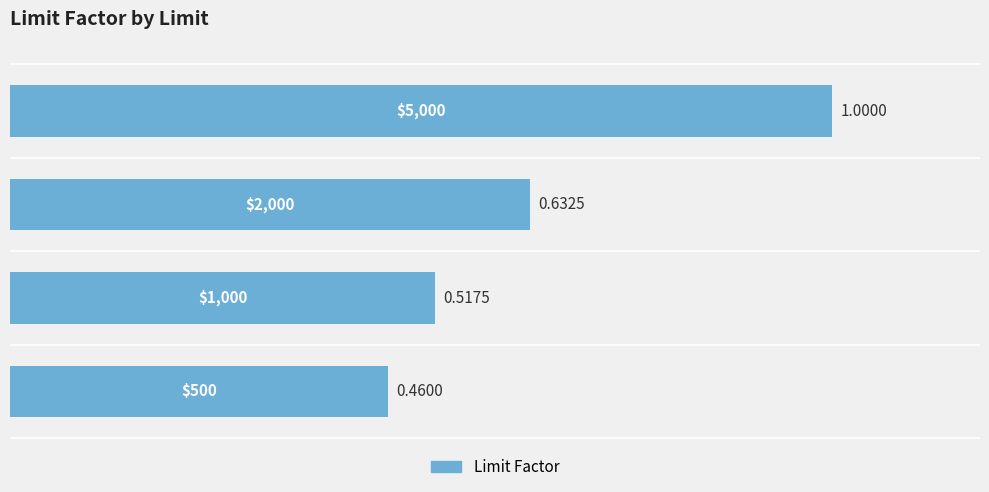

How many distinct data groups are displayed?

1